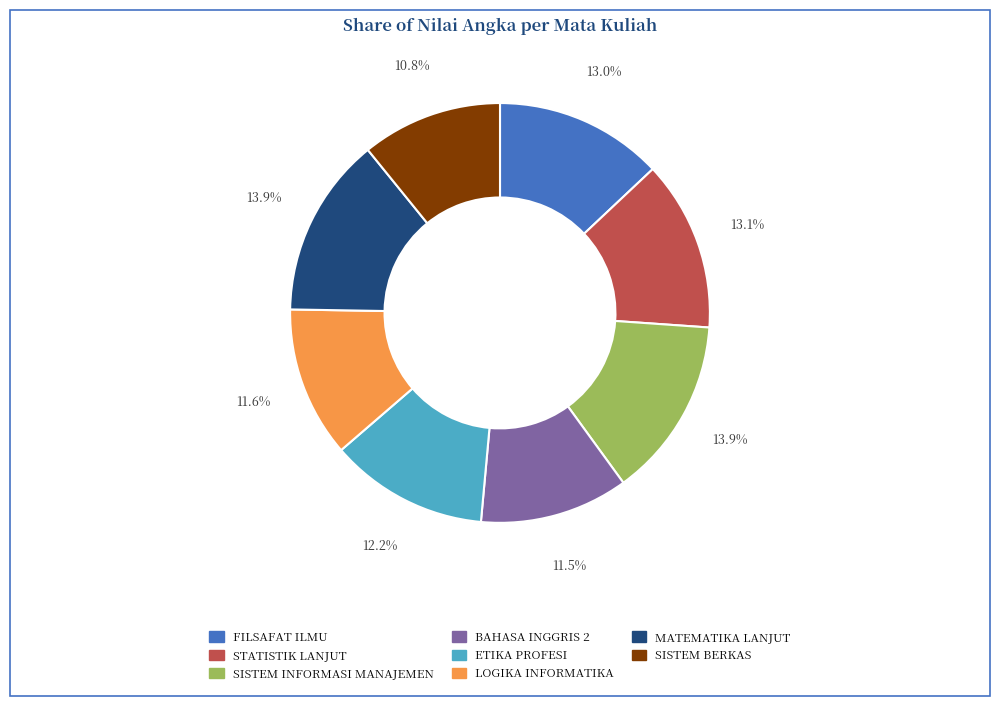

To the nearest percent, what percentage of the pie is STATISTIK LANJUT?

13%